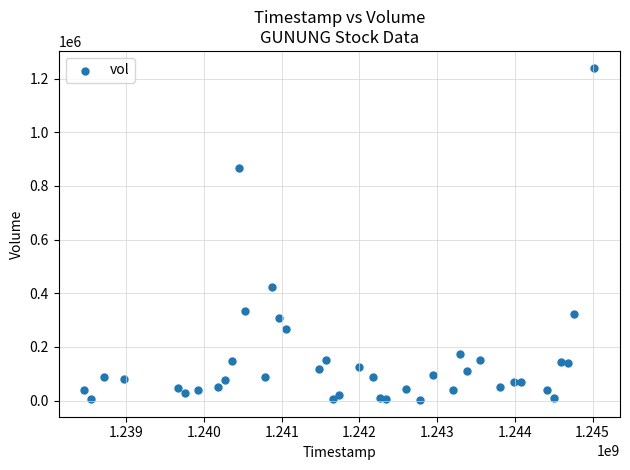

What Y value in the scatter plot is closest to 621434?

422222